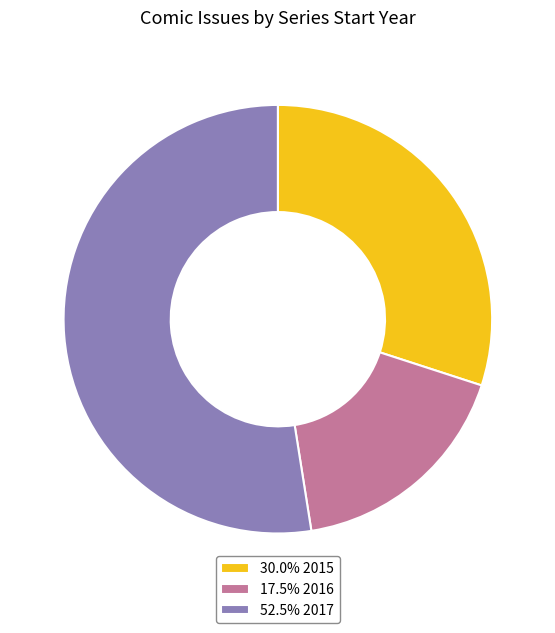

What is the ratio of the value at 17.5% 2016 to the value at 30.0% 2015?

0.6